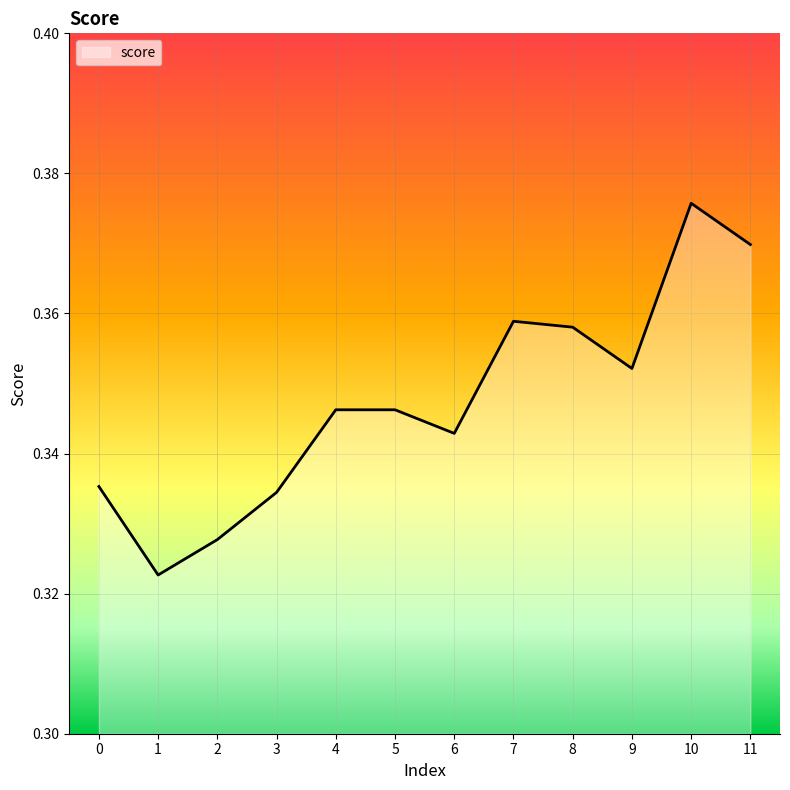

Between 5 and 2, which is larger?

5